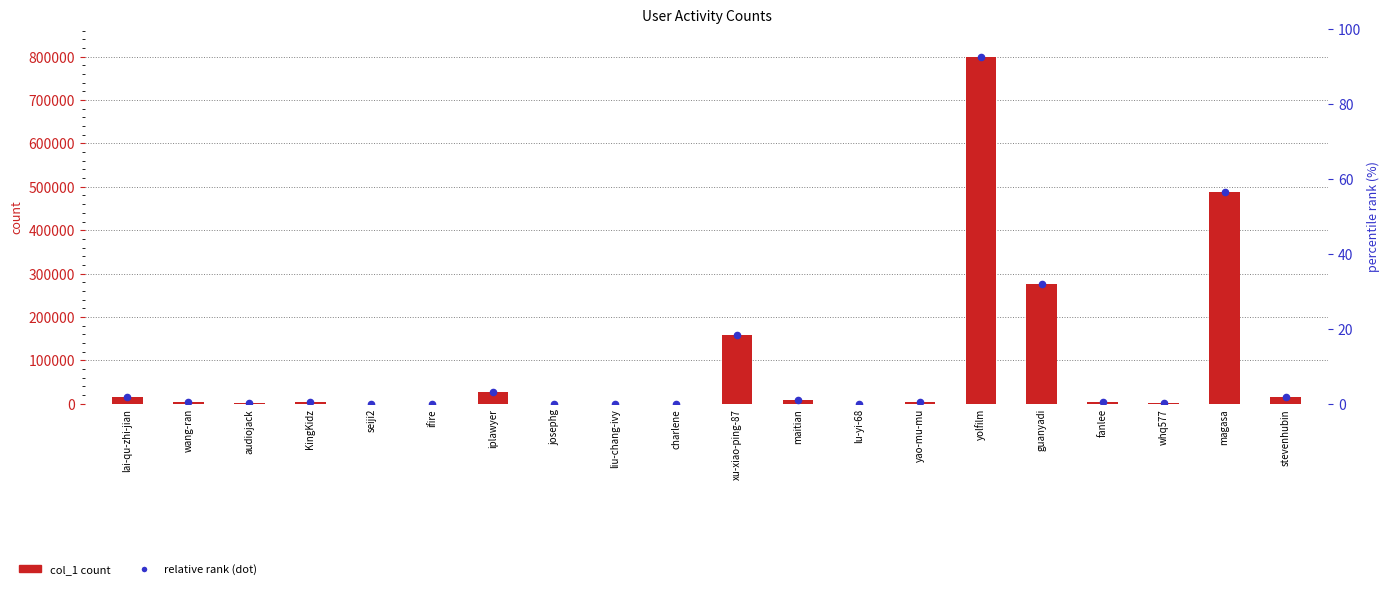

Between seiji2 and yolfilm, which is larger?

yolfilm